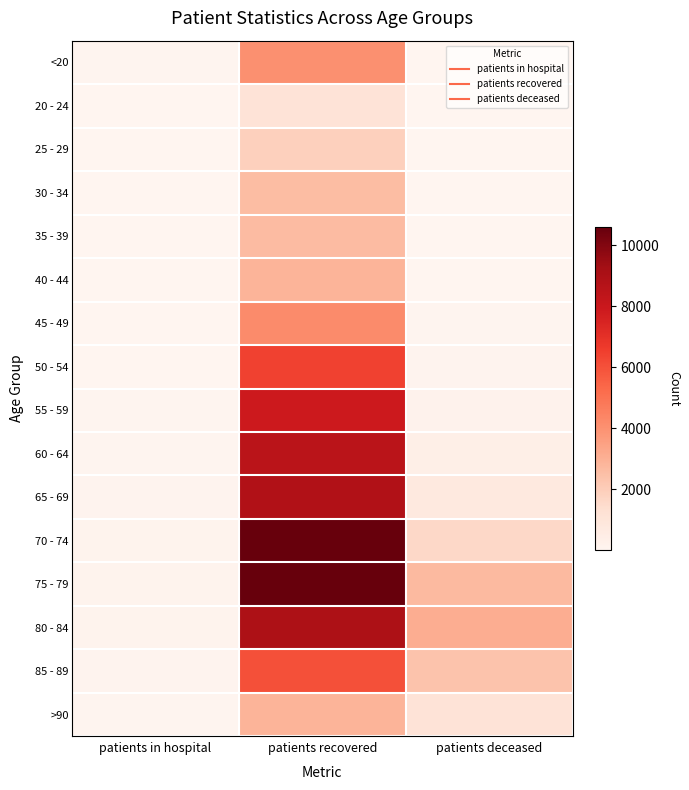

At how many categories does at least one series exceed 7580?

1